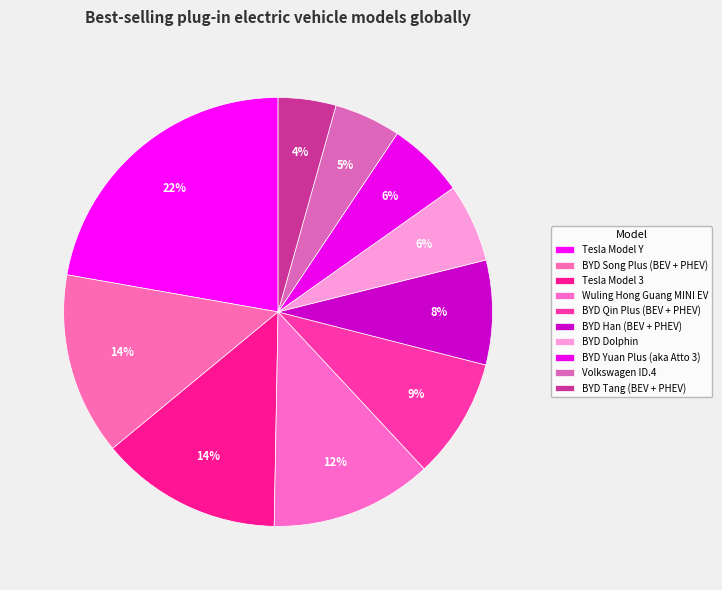

Is there a majority slice in this chart?

No